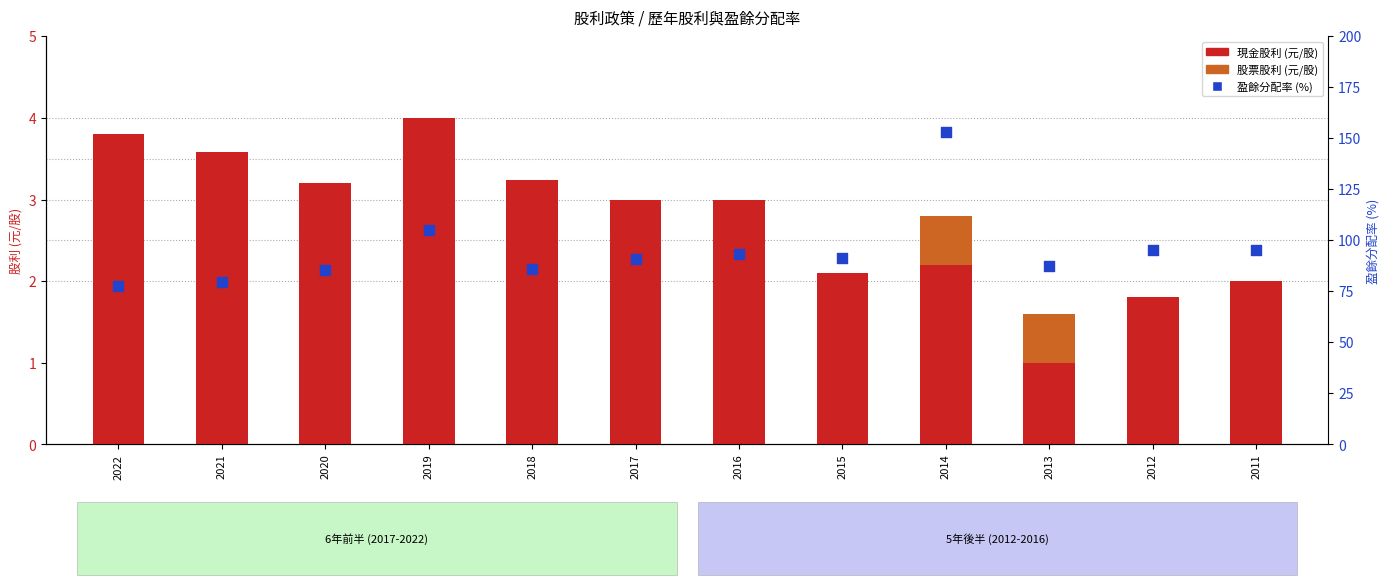

Which series contains the lowest Y value?

股票股利 (元/股)